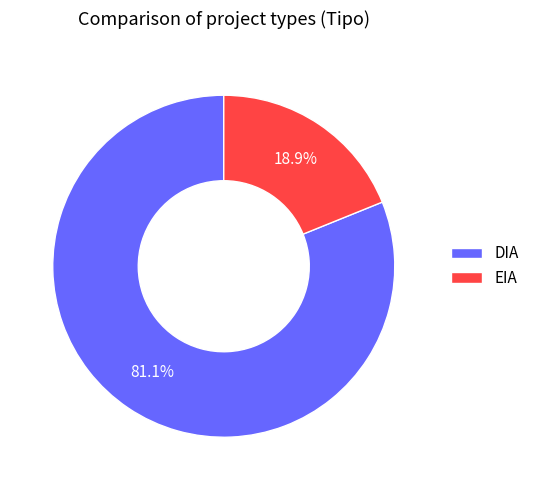

The DIA slice represents 69% of the pie. True or false?

False